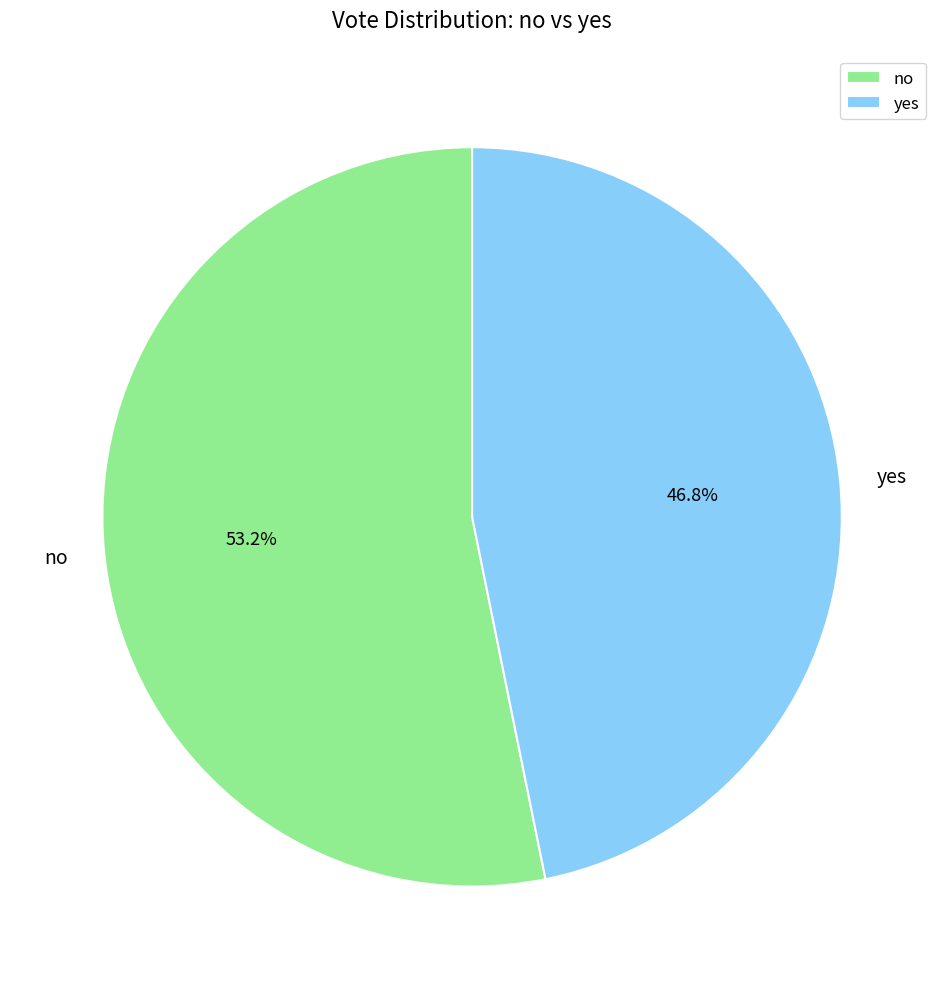

How many segments does this pie chart have?

2